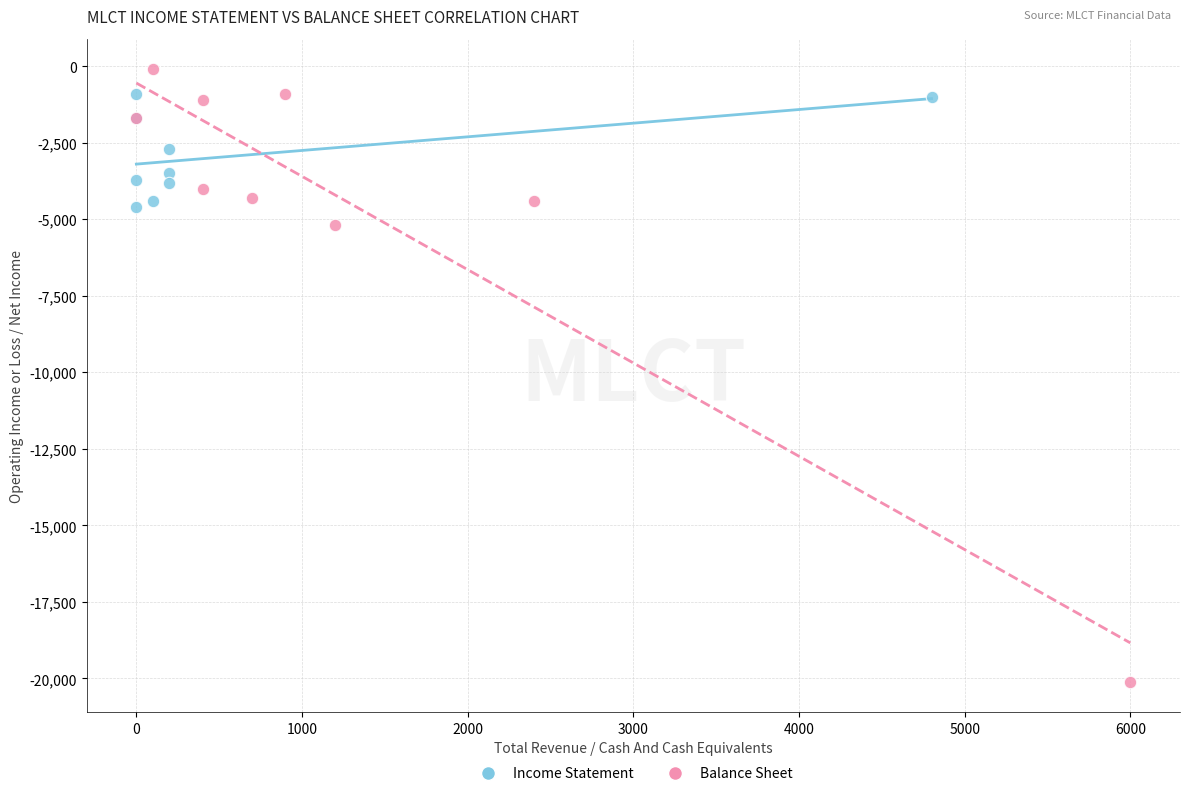

Which series reaches the maximum Y coordinate?

Balance Sheet